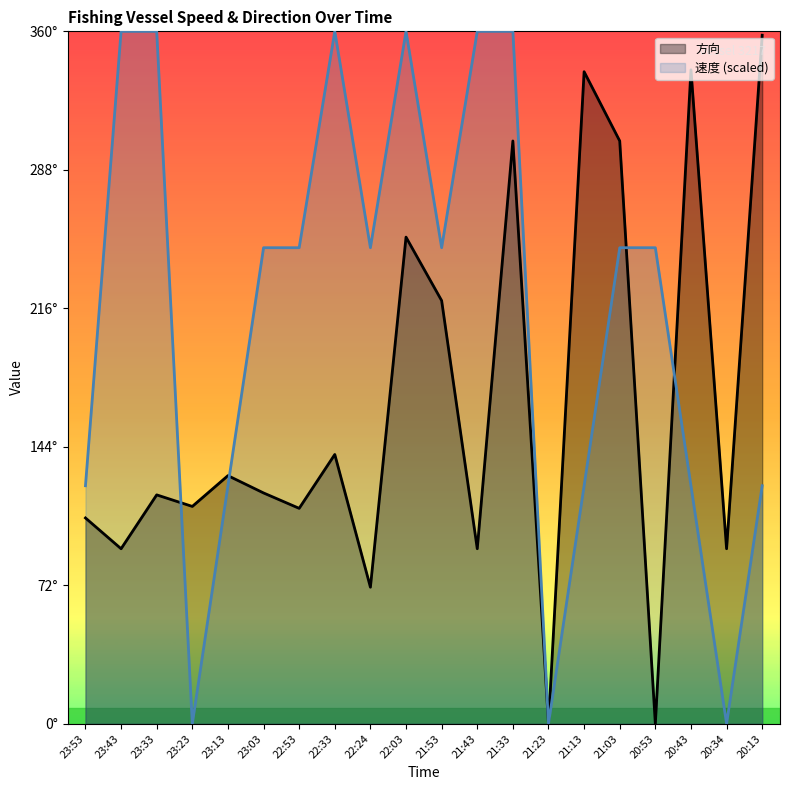

What is the highest value of the 方向 series?

358.0